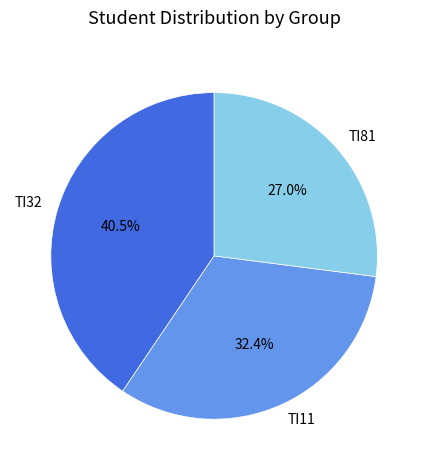

To the nearest percent, what is the difference between the largest and smallest slice percentages?

14%